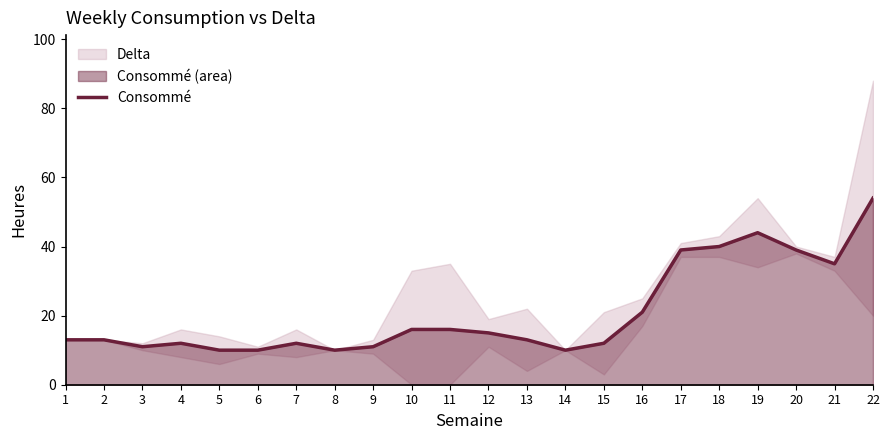

Where does the data first go above 13?

10